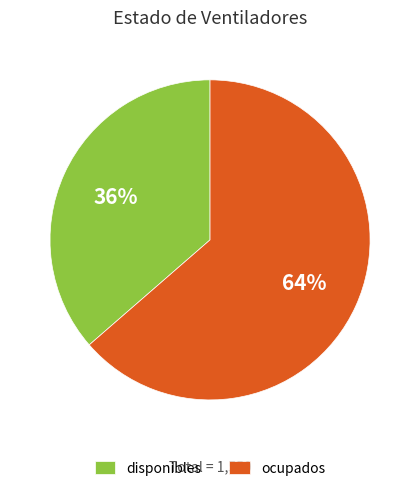

Which category has the smallest portion of the pie?

disponibles